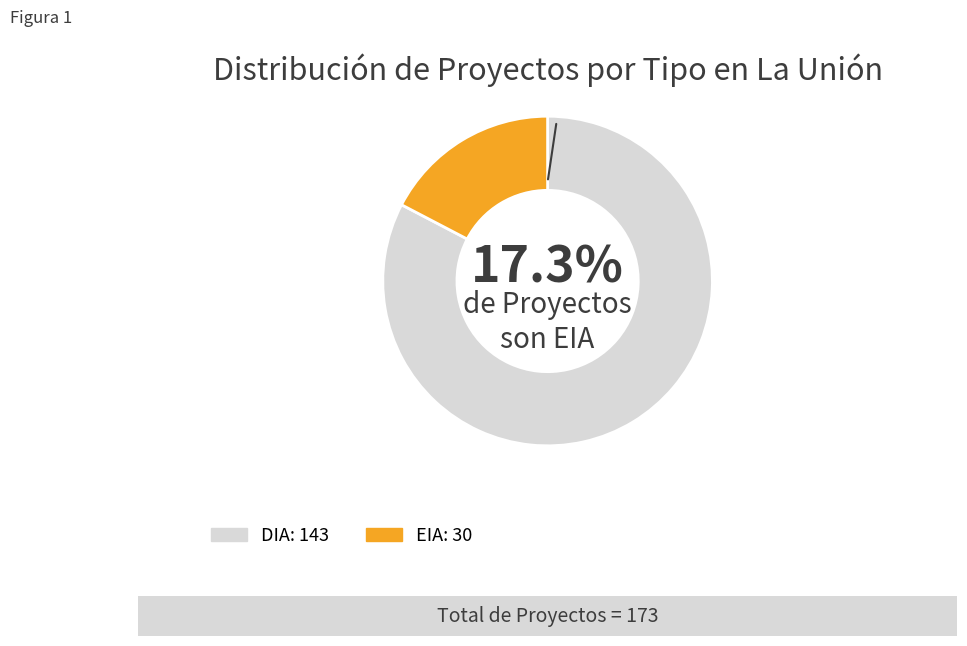

True or false: DIA accounts for 89% of the total.

False